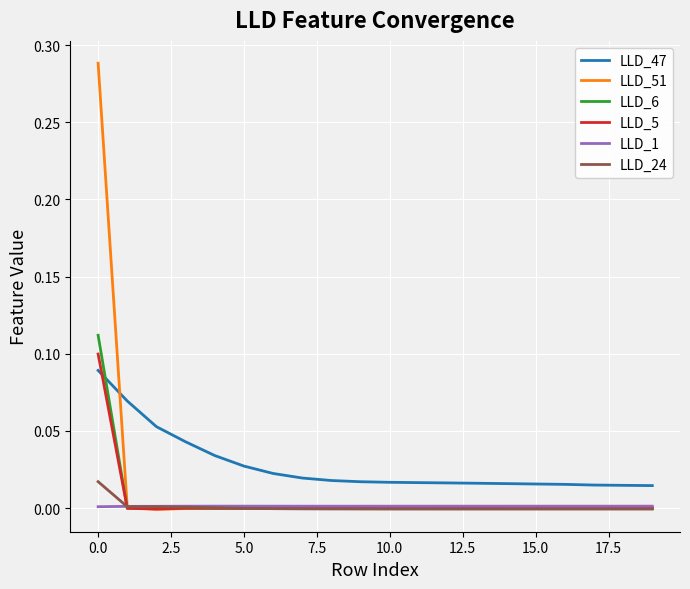

True or false: LLD_47 and LLD_51 intersect in this chart.

True